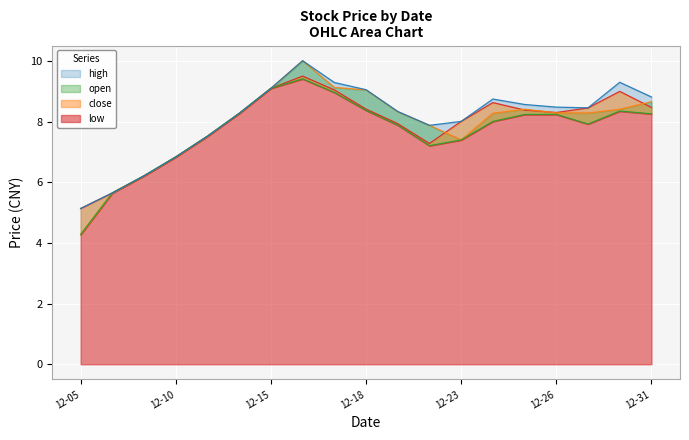

Reading right to left, what are all the values shown in this chart?

close: 8.5	9.0	8.5	8.3	8.4	8.6	8.0	7.3	7.9	8.4	9.0	9.5	9.1	8.3	7.5	6.8	6.2	5.6	5.1
open: 8.7	8.4	8.3	8.3	8.4	8.3	7.4	7.9	8.3	9.0	9.1	10.0	9.1	8.3	7.5	6.8	6.2	5.6	4.3
low: 8.3	8.3	7.9	8.2	8.2	8.0	7.4	7.2	7.9	8.4	9.0	9.4	9.1	8.3	7.5	6.8	6.2	5.6	4.3
high: 8.8	9.3	8.5	8.5	8.6	8.7	8.0	7.9	8.3	9.1	9.3	10.0	9.1	8.3	7.5	6.8	6.2	5.6	5.1